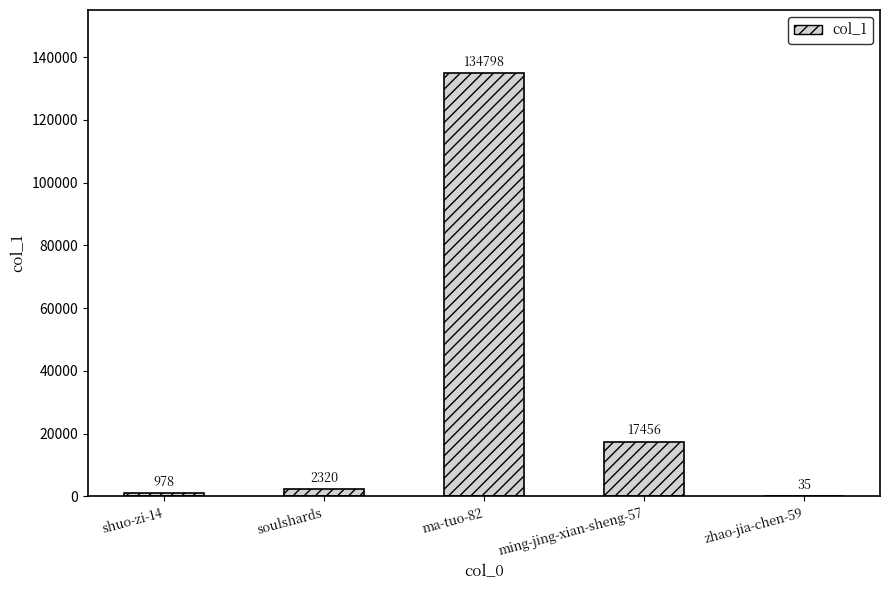

What is the sum of the values at zhao-jia-chen-59 and soulshards?

2355